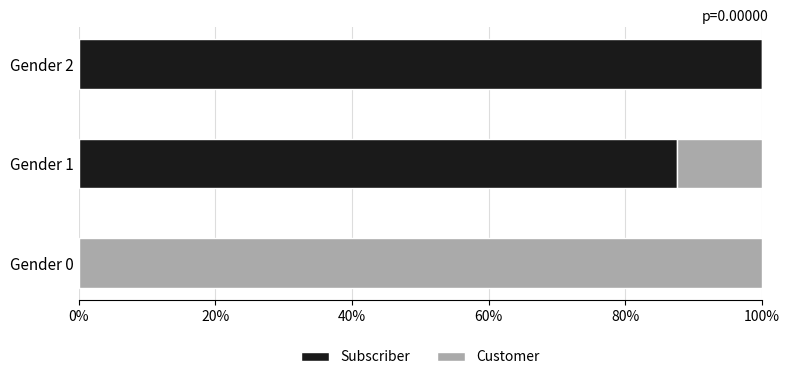

At which label does Subscriber reach its peak?

Gender 2